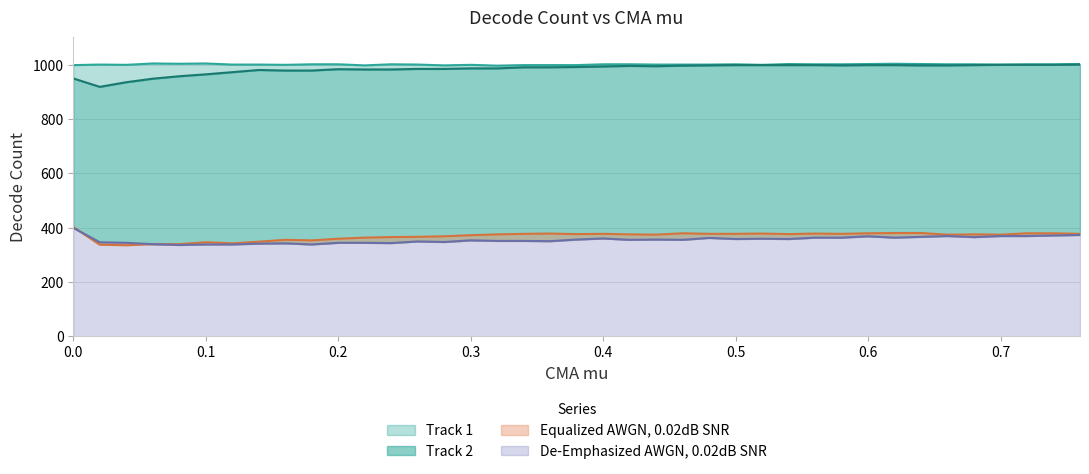

In Track 1, how many points are lower than both neighbors (excluding endpoints)?

8